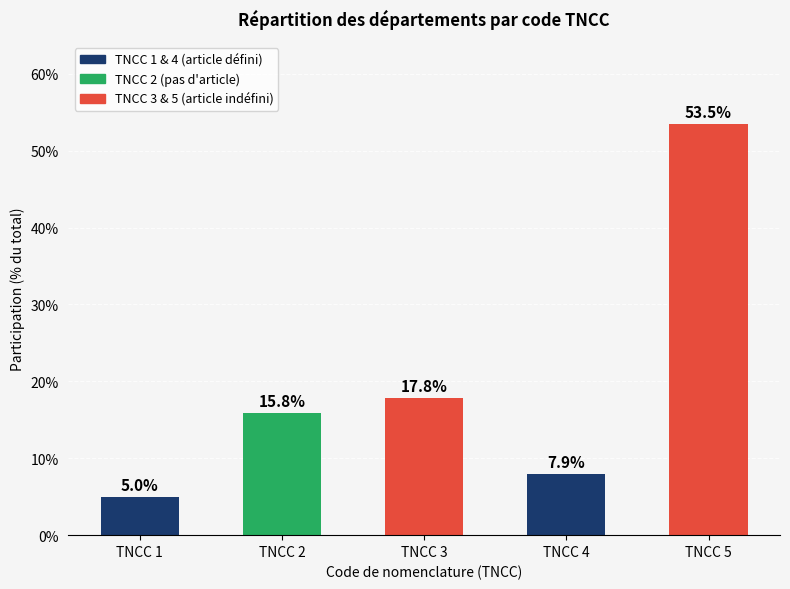

What is the value of the 3rd bar from the left?

18